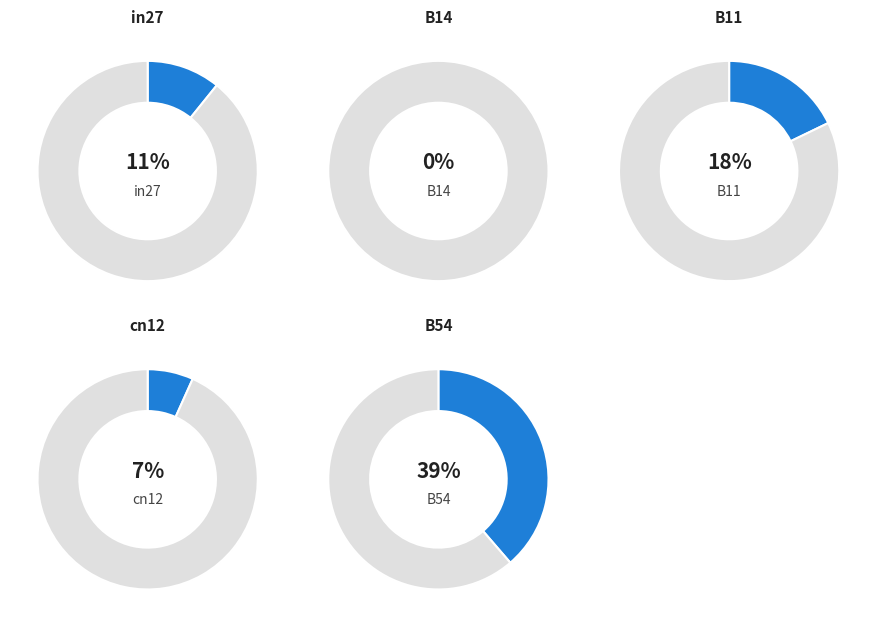

Rank the categories by value from lowest to highest.

B14, cn12, in27, B11, B54